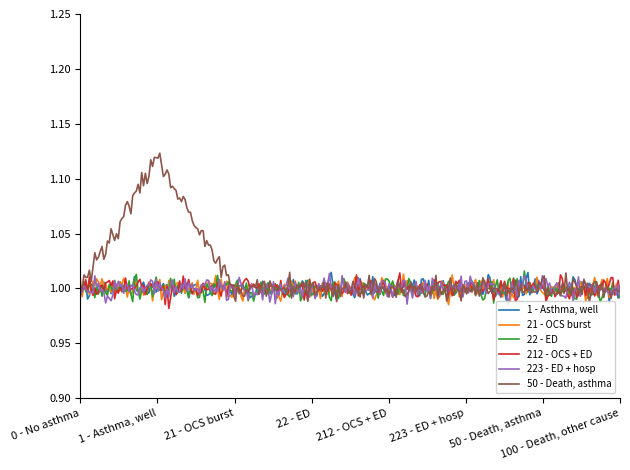

Which series has the widest spread of values?

50 - Death, asthma